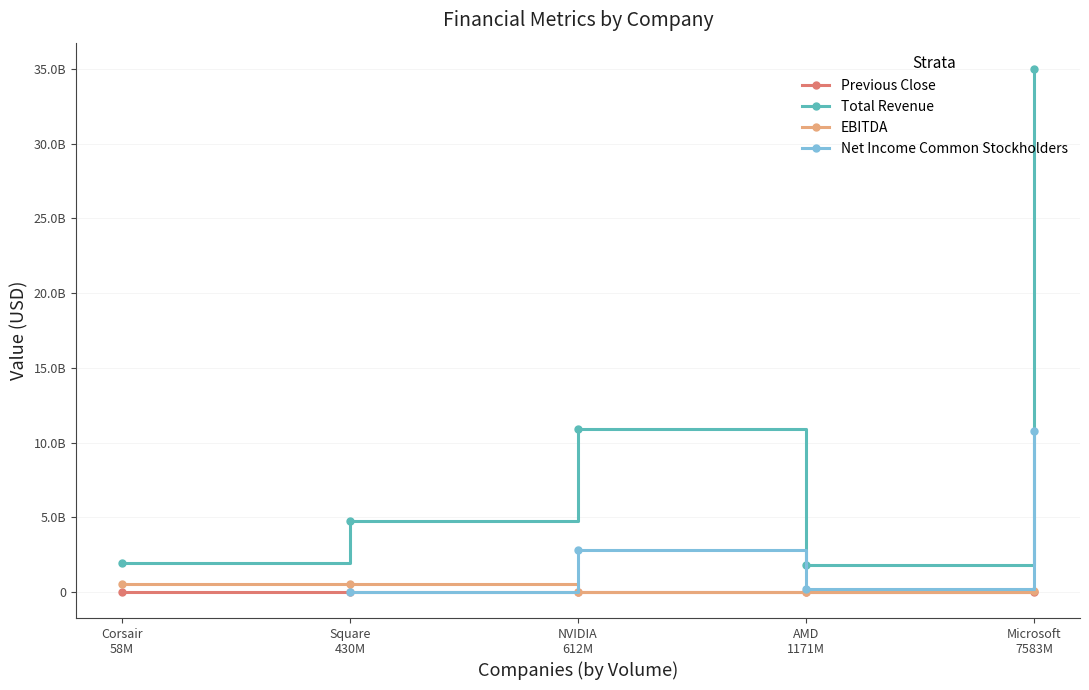

How many lines are shown in the chart?

4